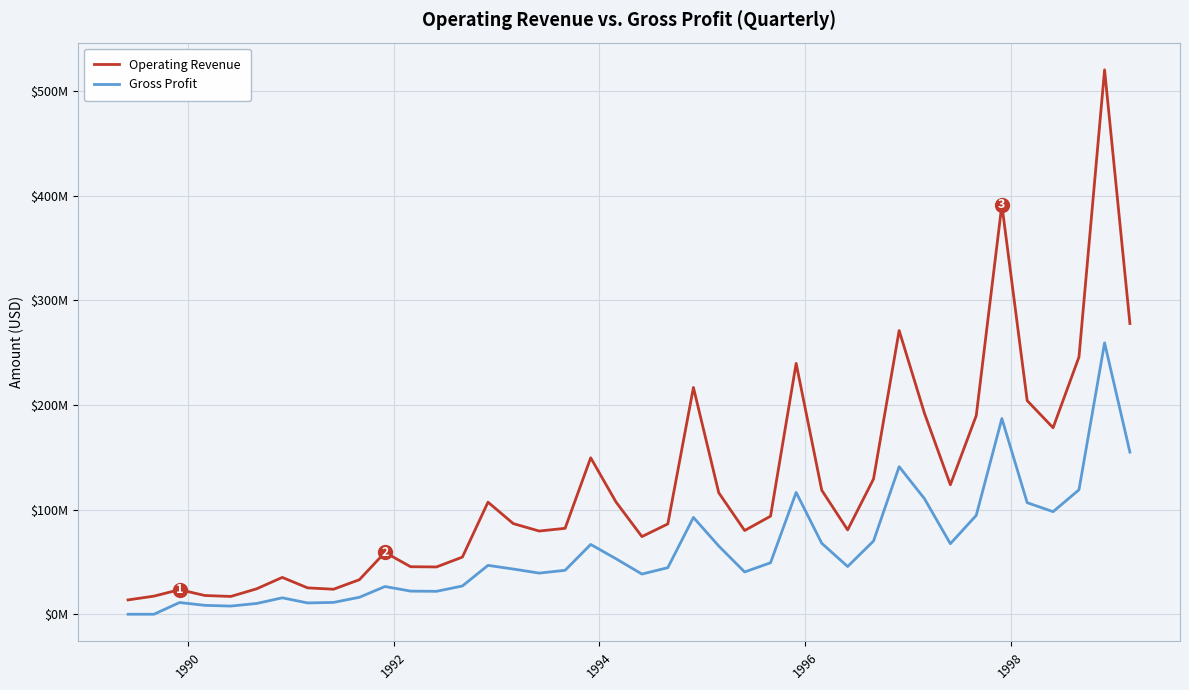

In Gross Profit, how many points are higher than both neighbors (excluding endpoints)?

10